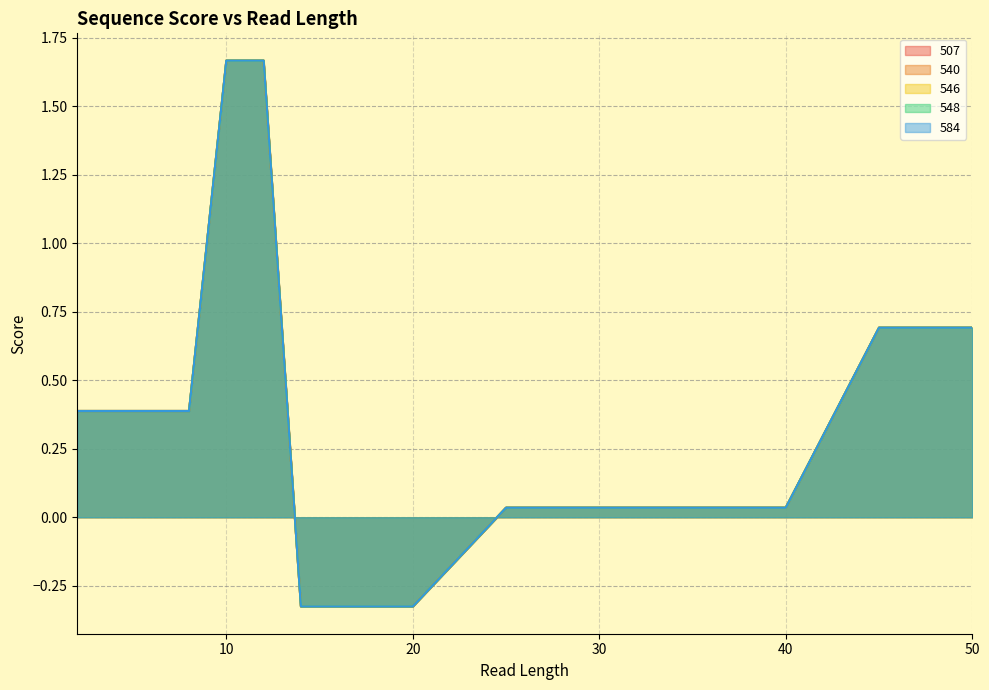

How many values in the 507 series are below 0?

4